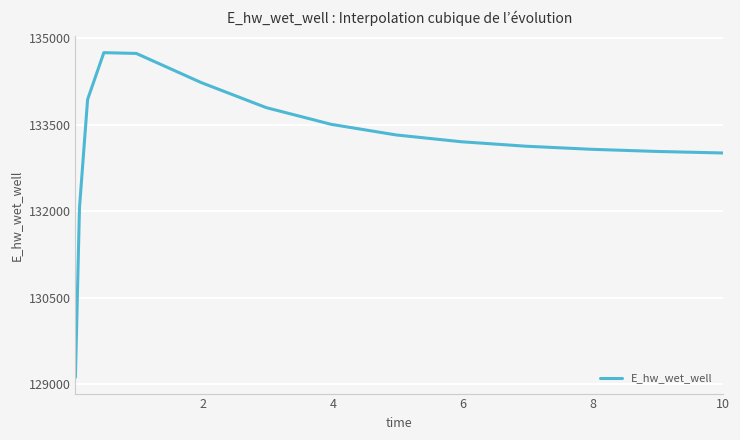

What is the difference between the maximum and minimum values?

5633.3